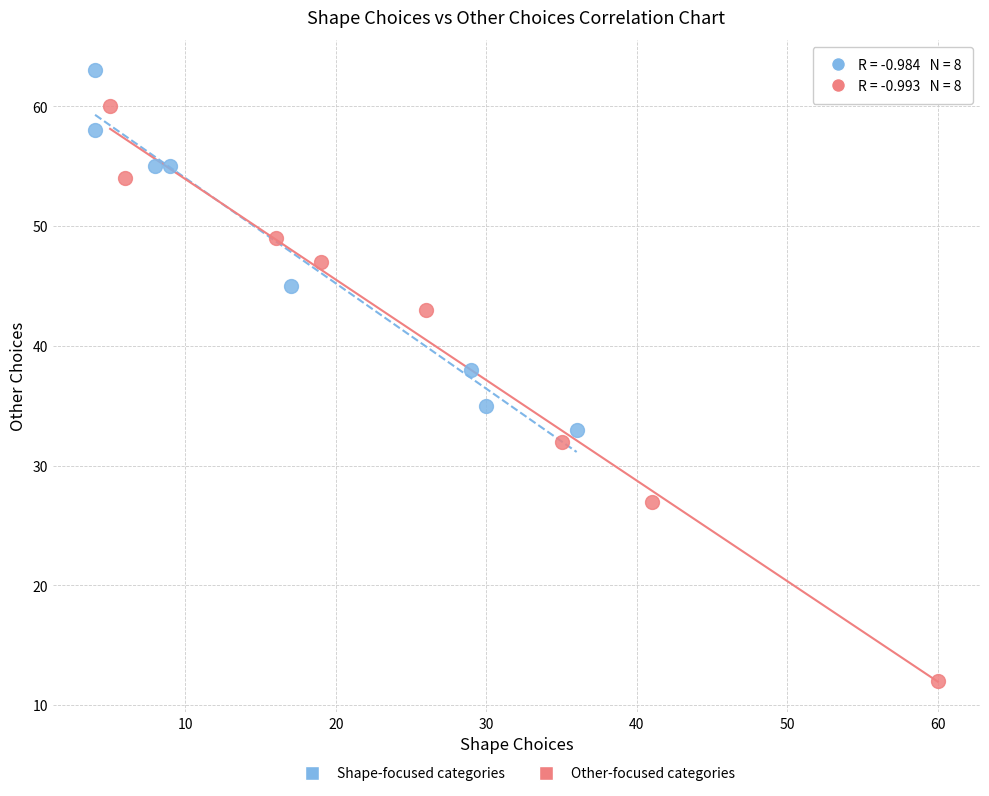

Which series contains the highest Y value?

Shape-focused categories